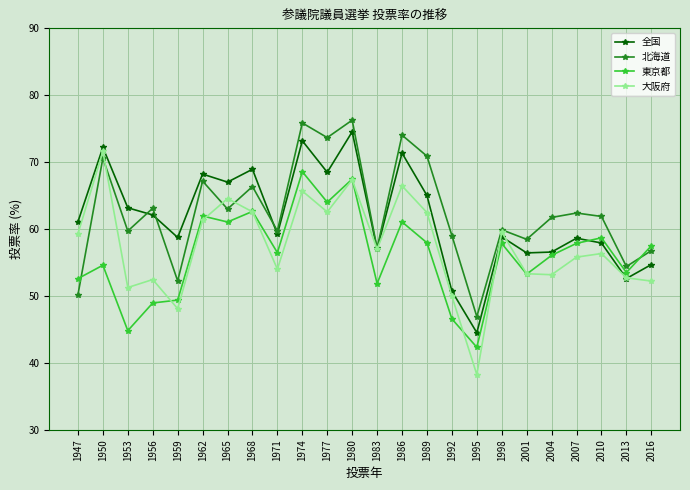

At which label does 東京都 reach its peak?

1974